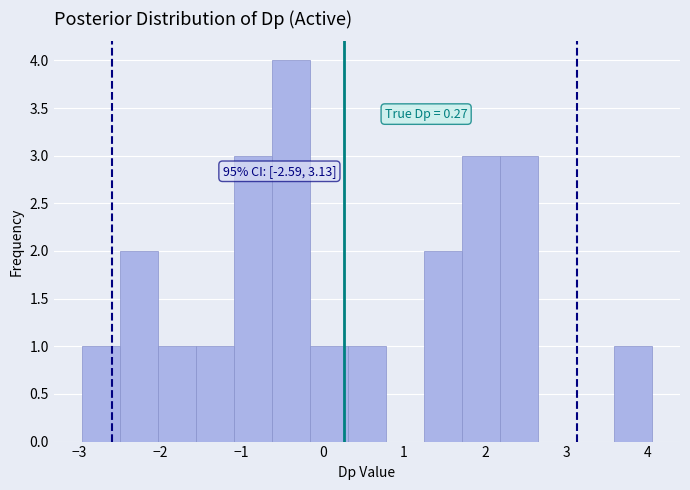

Over which range of the x-axis is the bar tallest?

-0.6 to -0.2